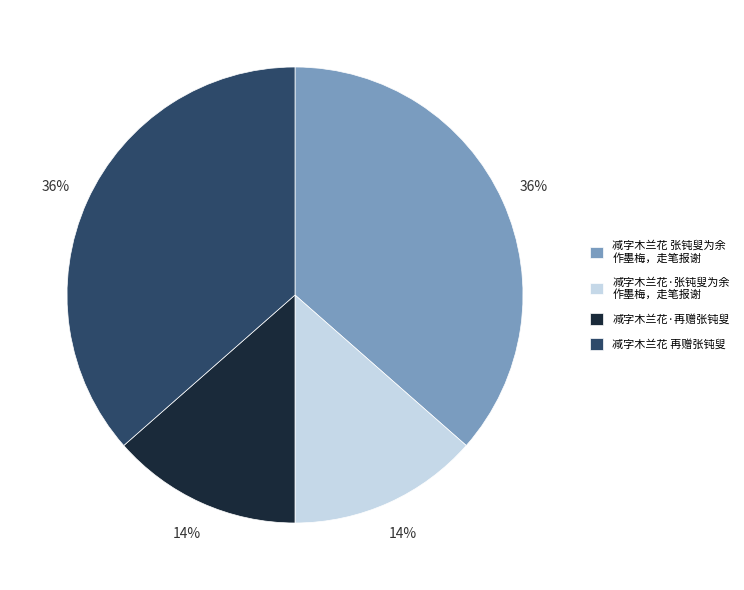

To the nearest percent, what is the average slice percentage?

25%